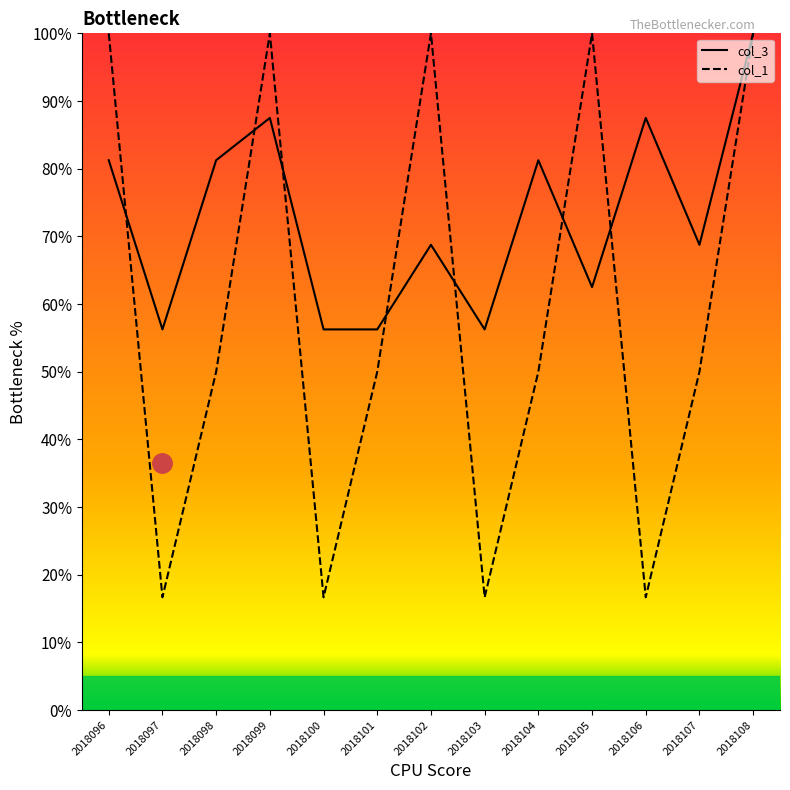

Rank the series by their average value, from highest to lowest.

col_3, col_1